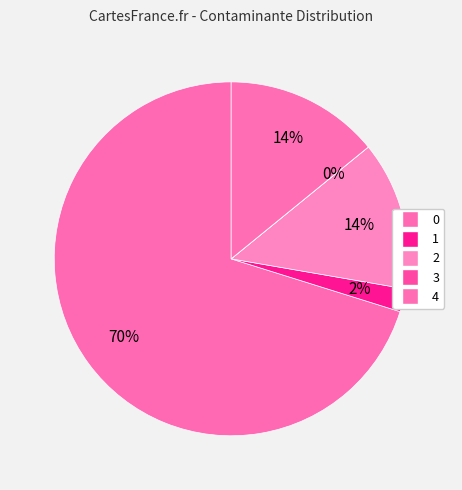

To the nearest percent, what is the difference between the 1 and 3 slice percentages?

2%